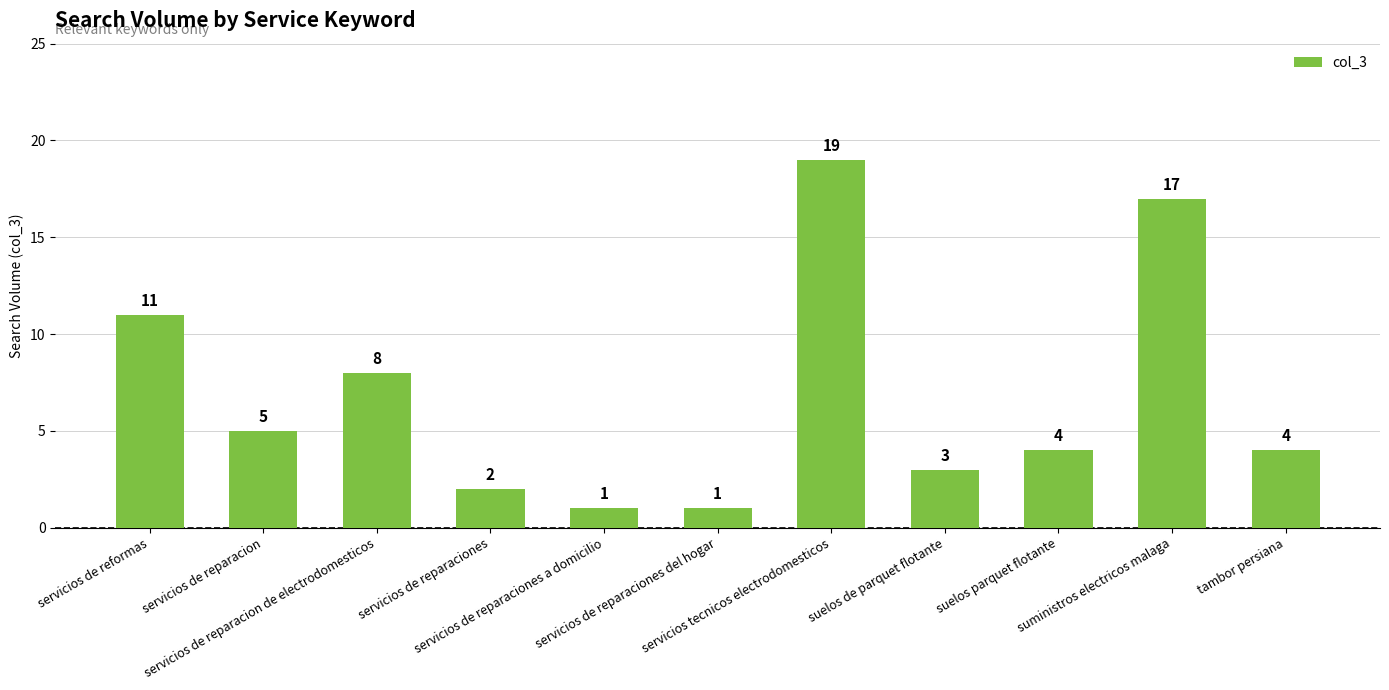

What position from the left is tambor persiana?

11